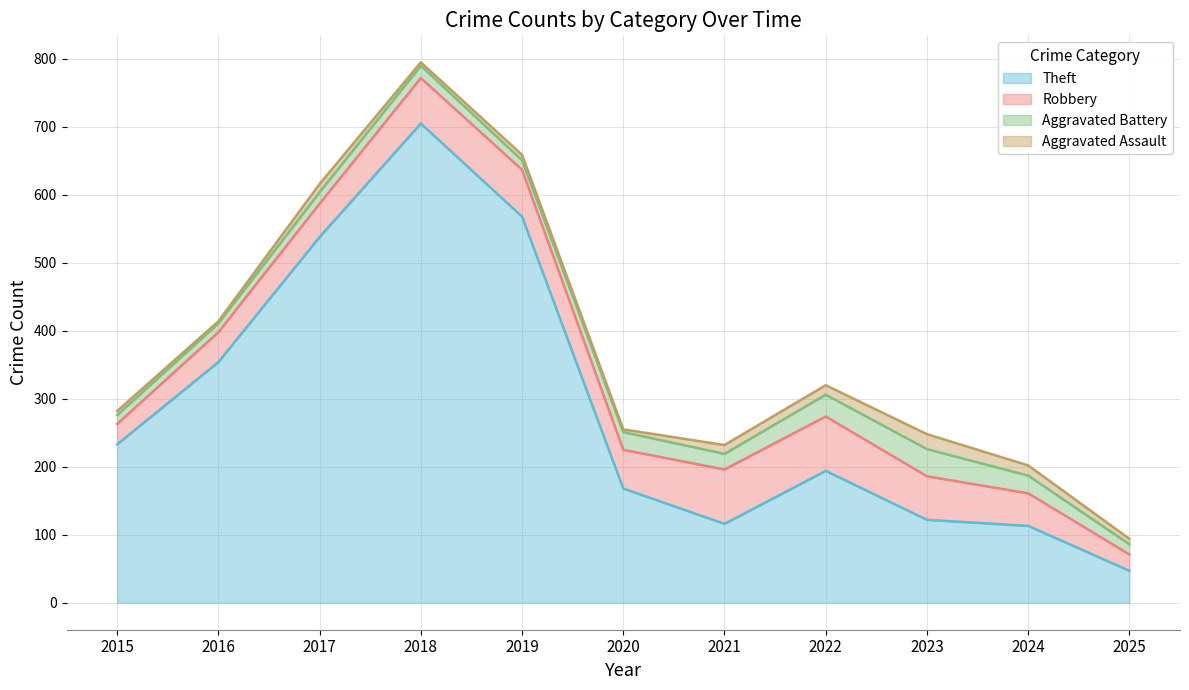

Does the chart display data point markers on the line(s)?

No